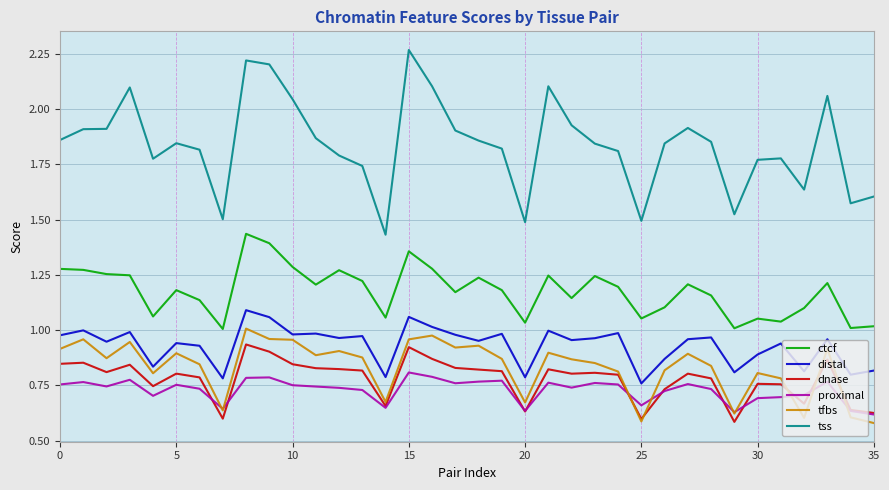

In tss, how many points are higher than both neighbors (excluding endpoints)?

8